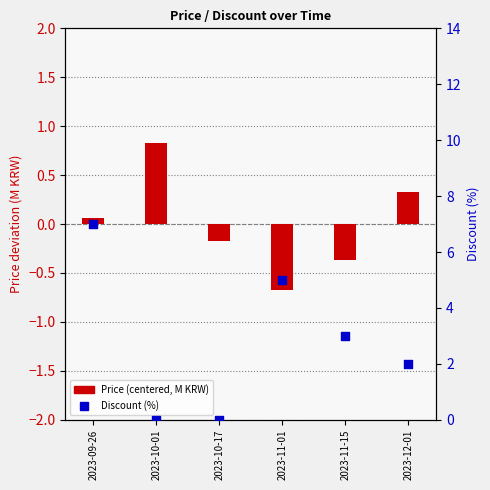

Which series has the largest Y range (max minus min)?

Discount (%)